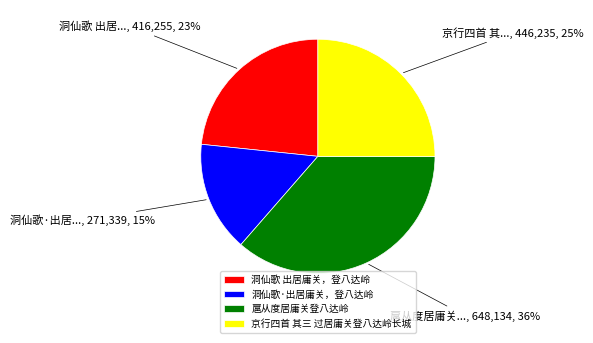

Is there any slice that represents more than half of the pie?

No